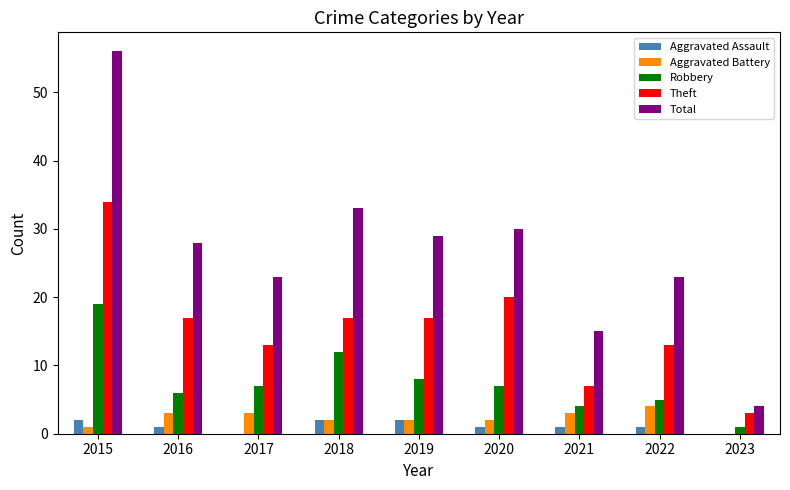

Which series has the largest total across all categories?

Total